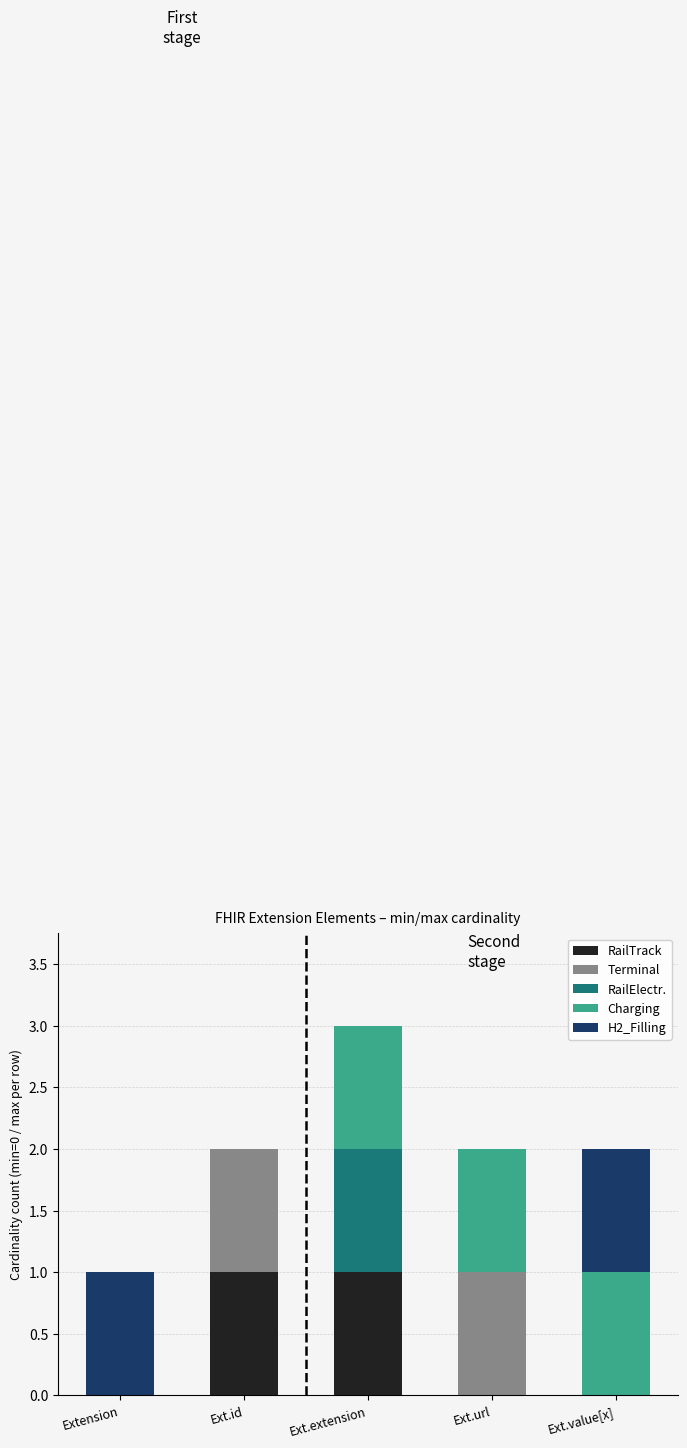

Is it true that RailTrack equals 1 at Ext.id?

True